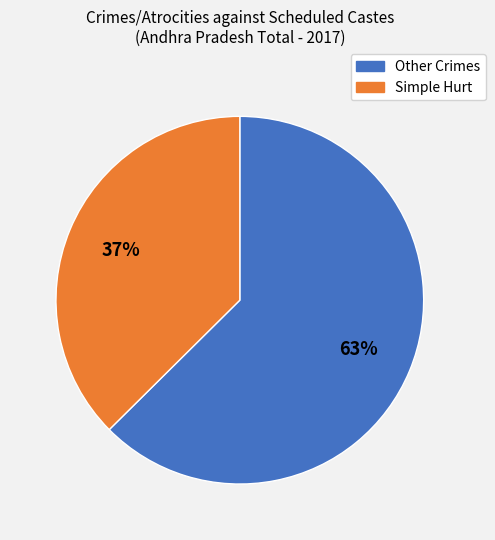

Is there any slice that represents more than half of the pie?

Yes